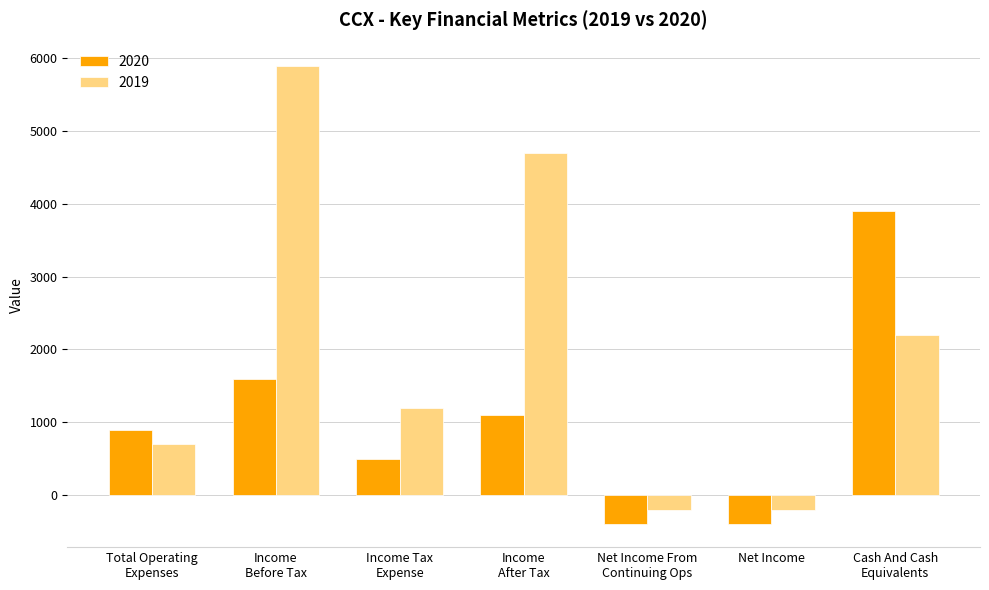

Which series has the largest range (max minus min)?

2019